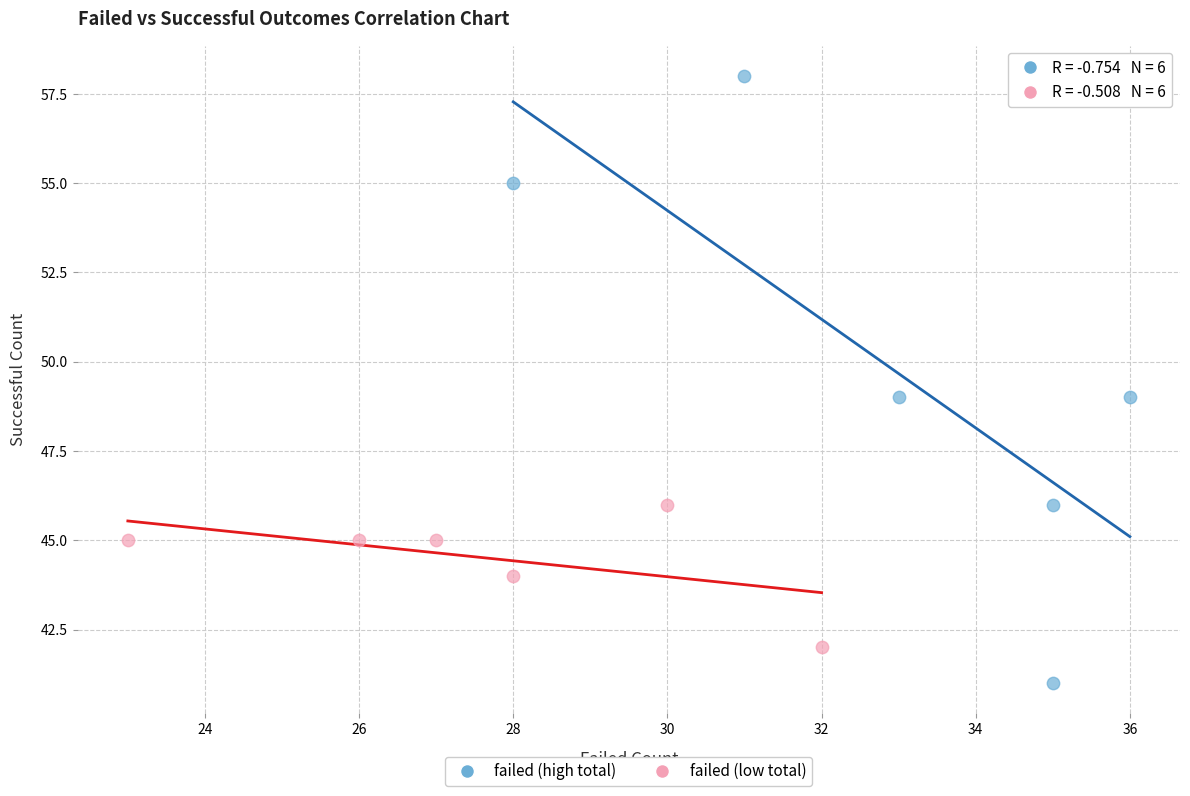

Which series contains the lowest Y value?

failed (high total)